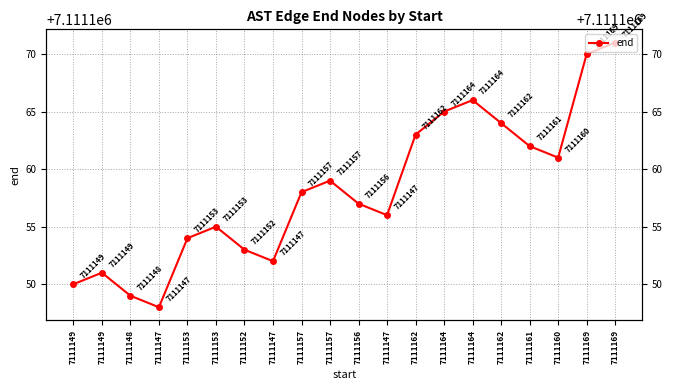

What is the minimum value shown in the chart?

7111148